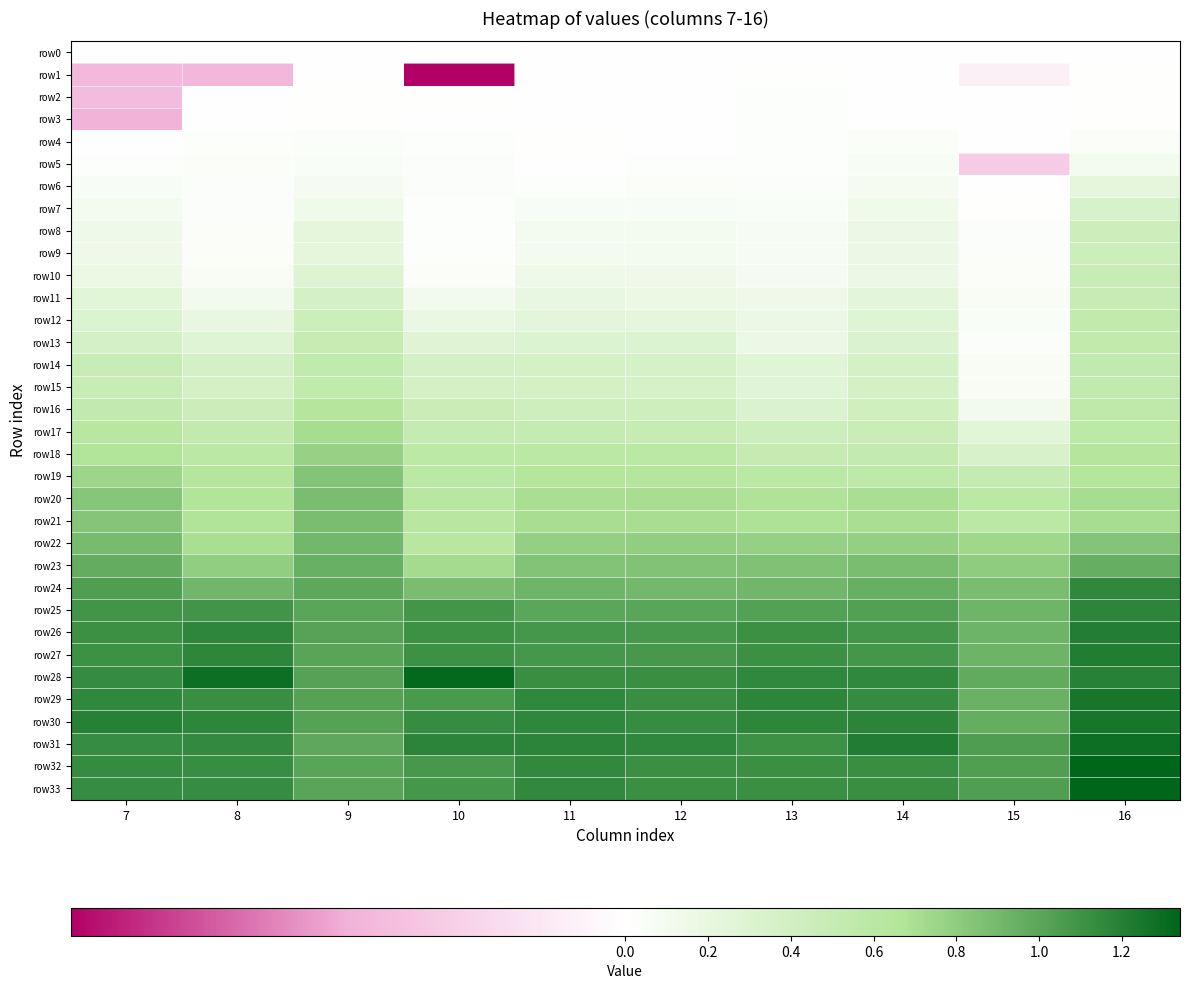

At how many categories does at least one series exceed 0?

10